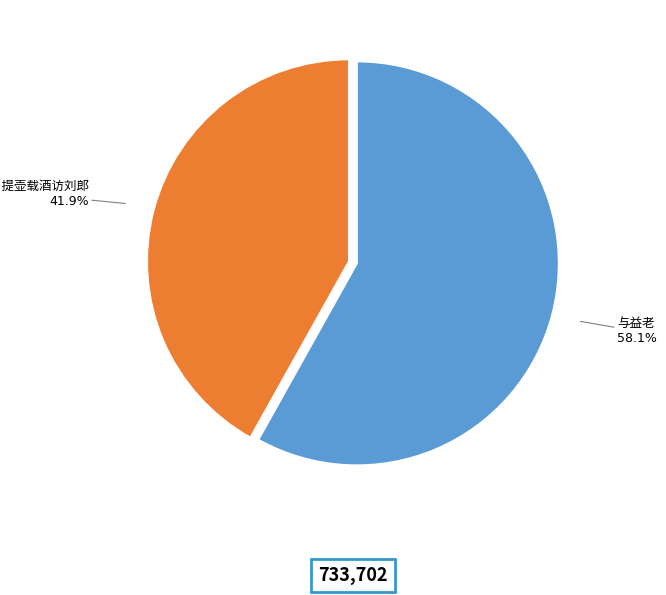

How many slices are in this pie chart?

2